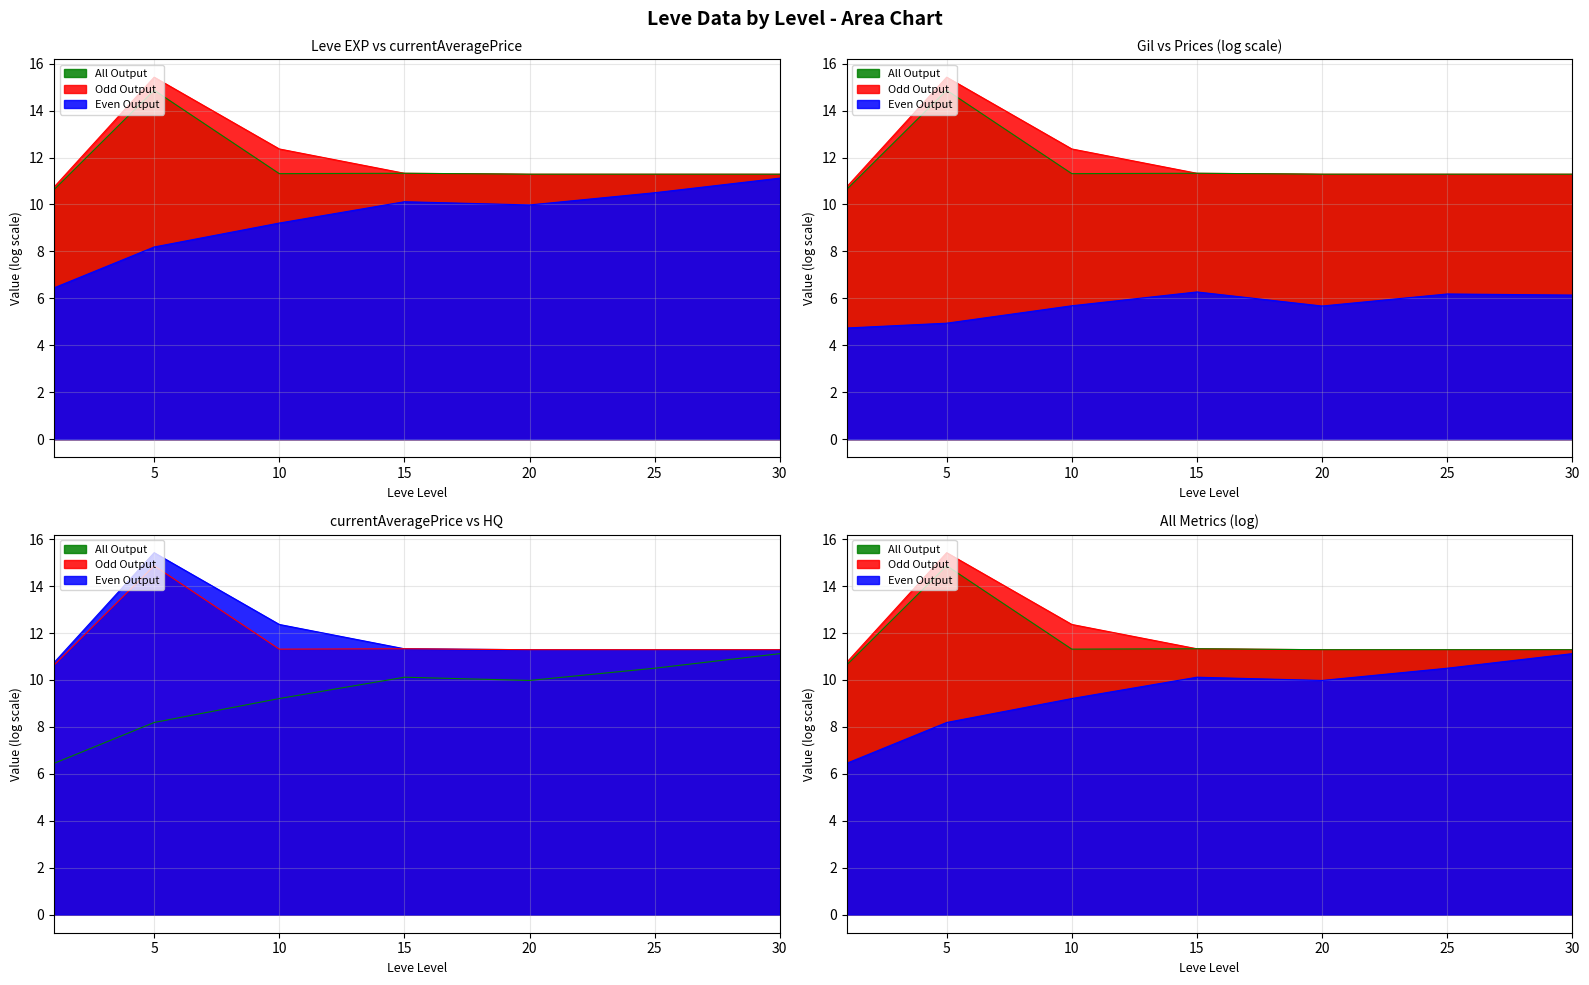

How many lines are shown in the chart?

4